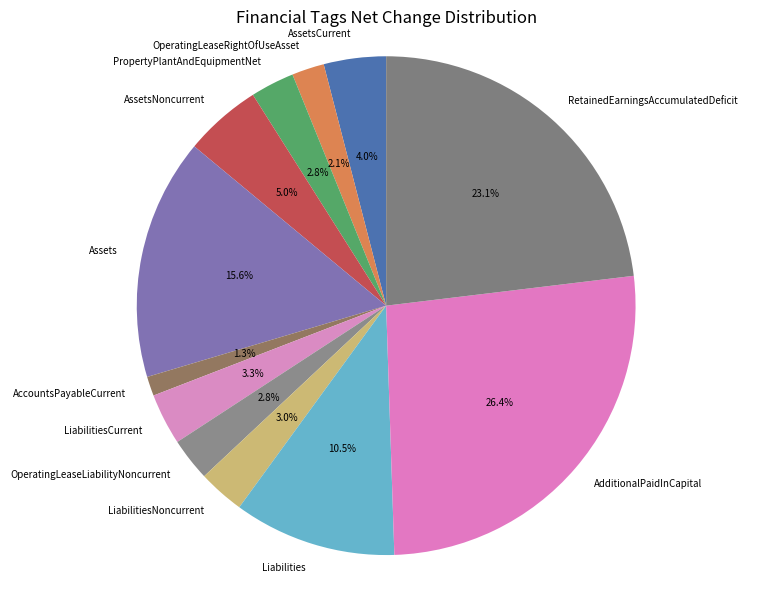

Is there any slice that represents more than half of the pie?

No